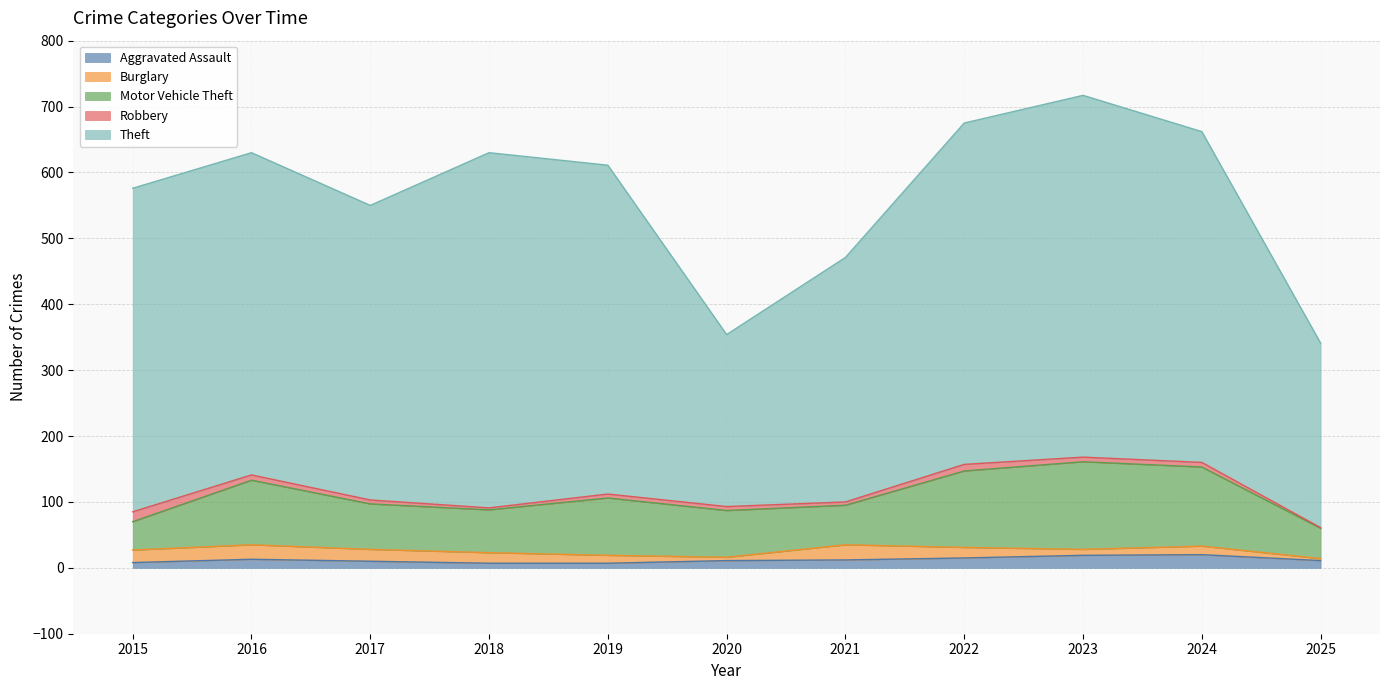

Which category has the highest value across all series?

2023